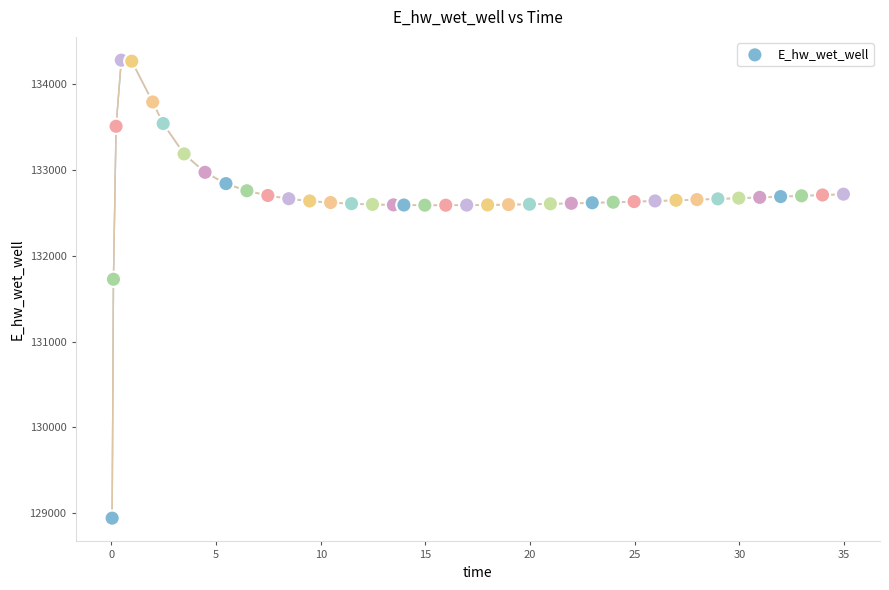

What is the range of X values (max minus min)?

34.9